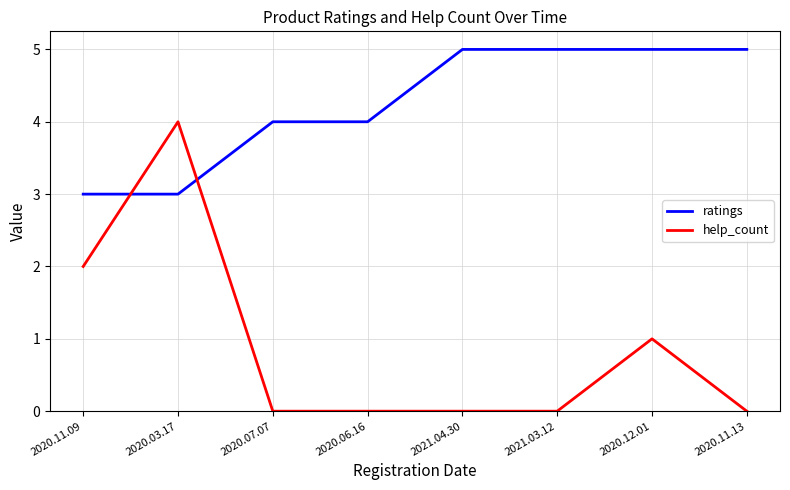

What is the maximum value for ratings?

5